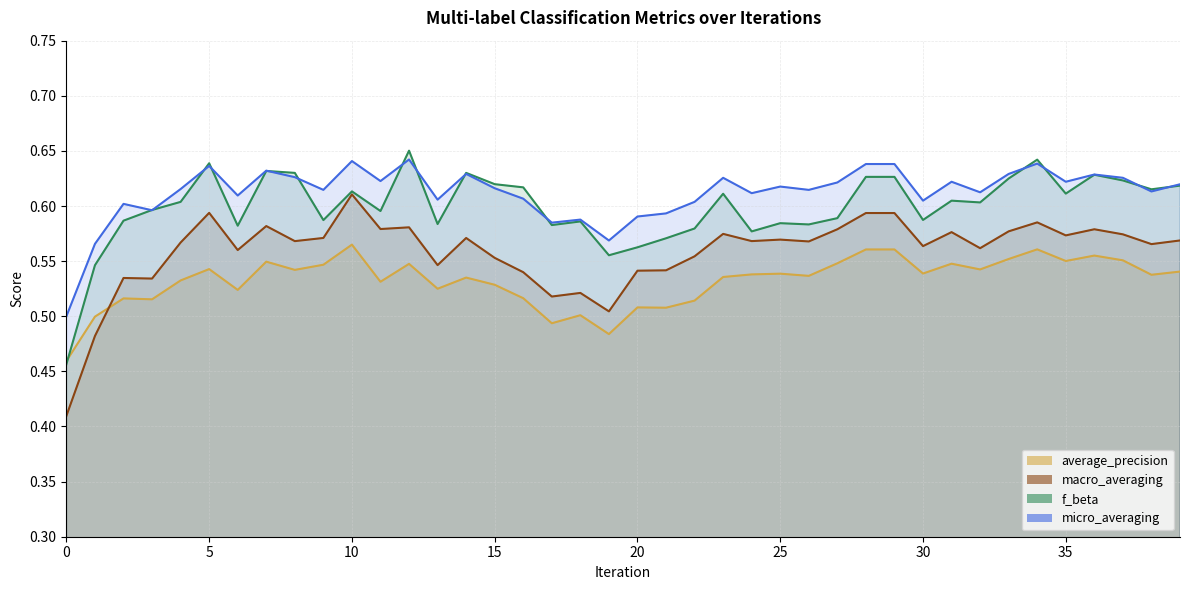

List the series in order of their overall mean, lowest first.

average_precision, macro_averaging, f_beta, micro_averaging